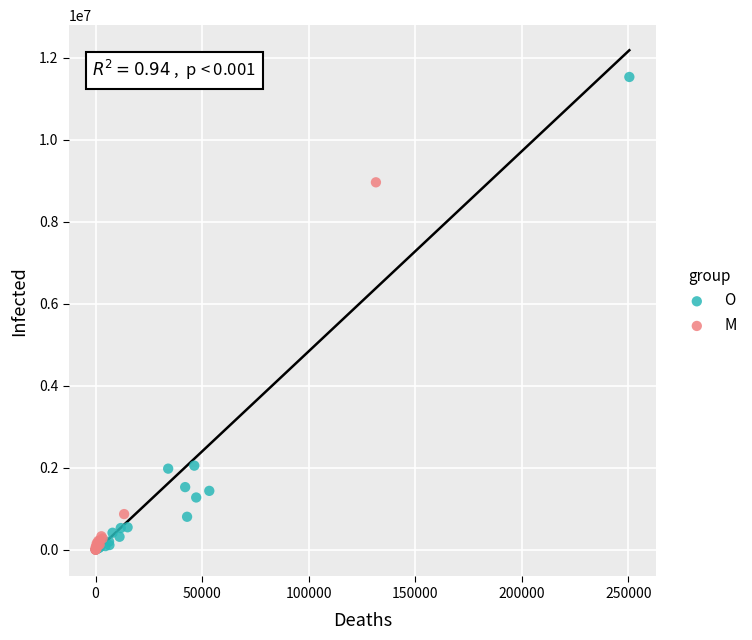

Which series has the largest Y range (max minus min)?

O